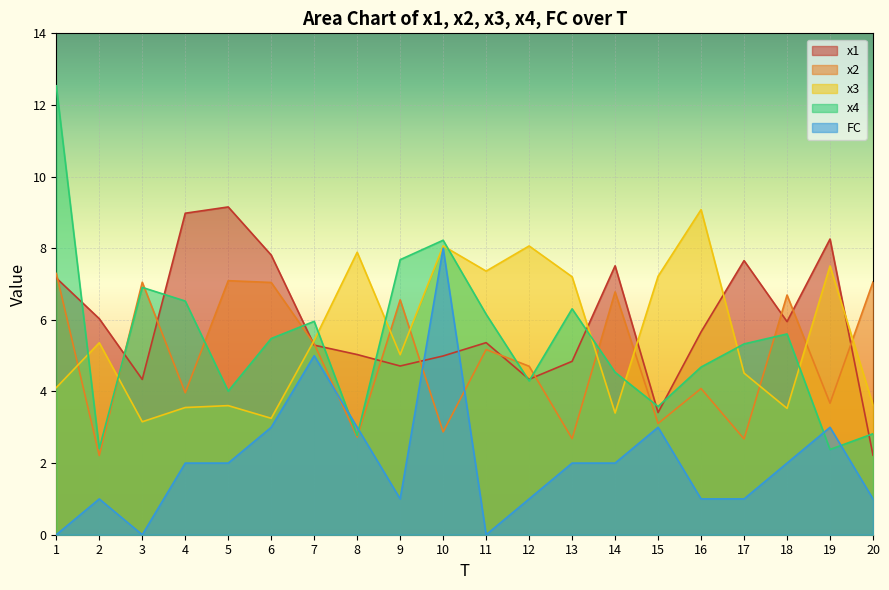

Where do x3 and x2 first cross each other?

1 and 2